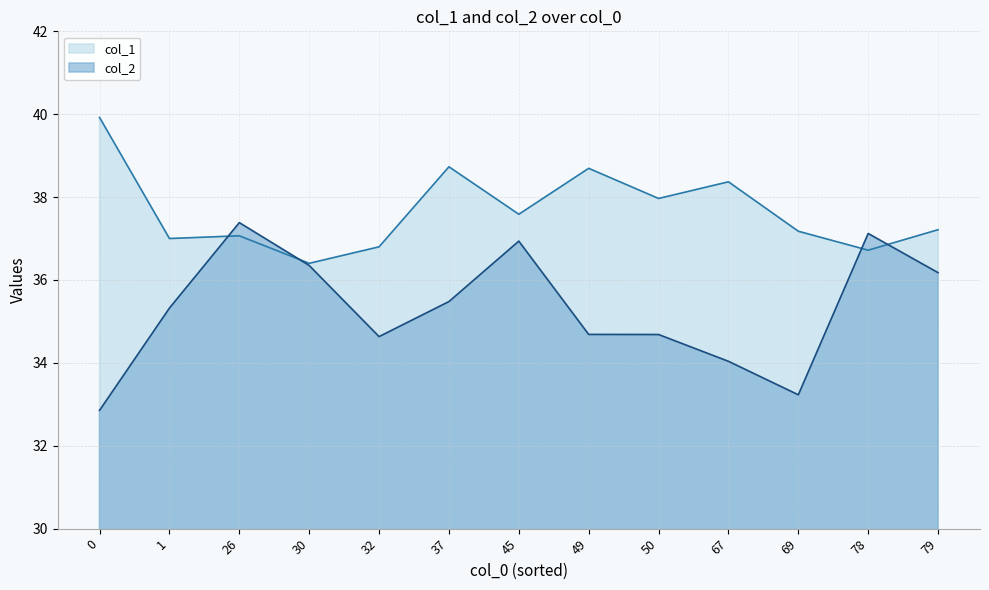

How many lines are shown in the chart?

2